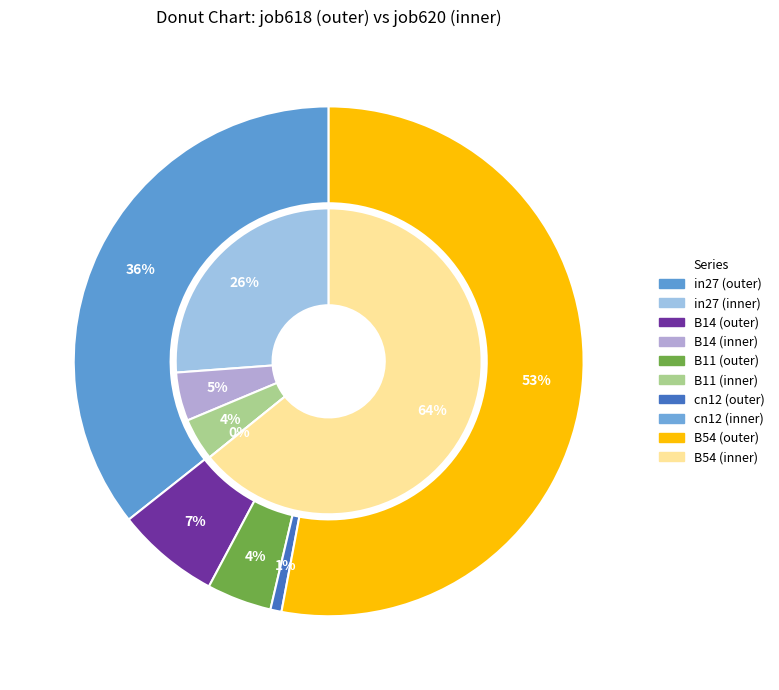

How many slices are in this pie chart?

5